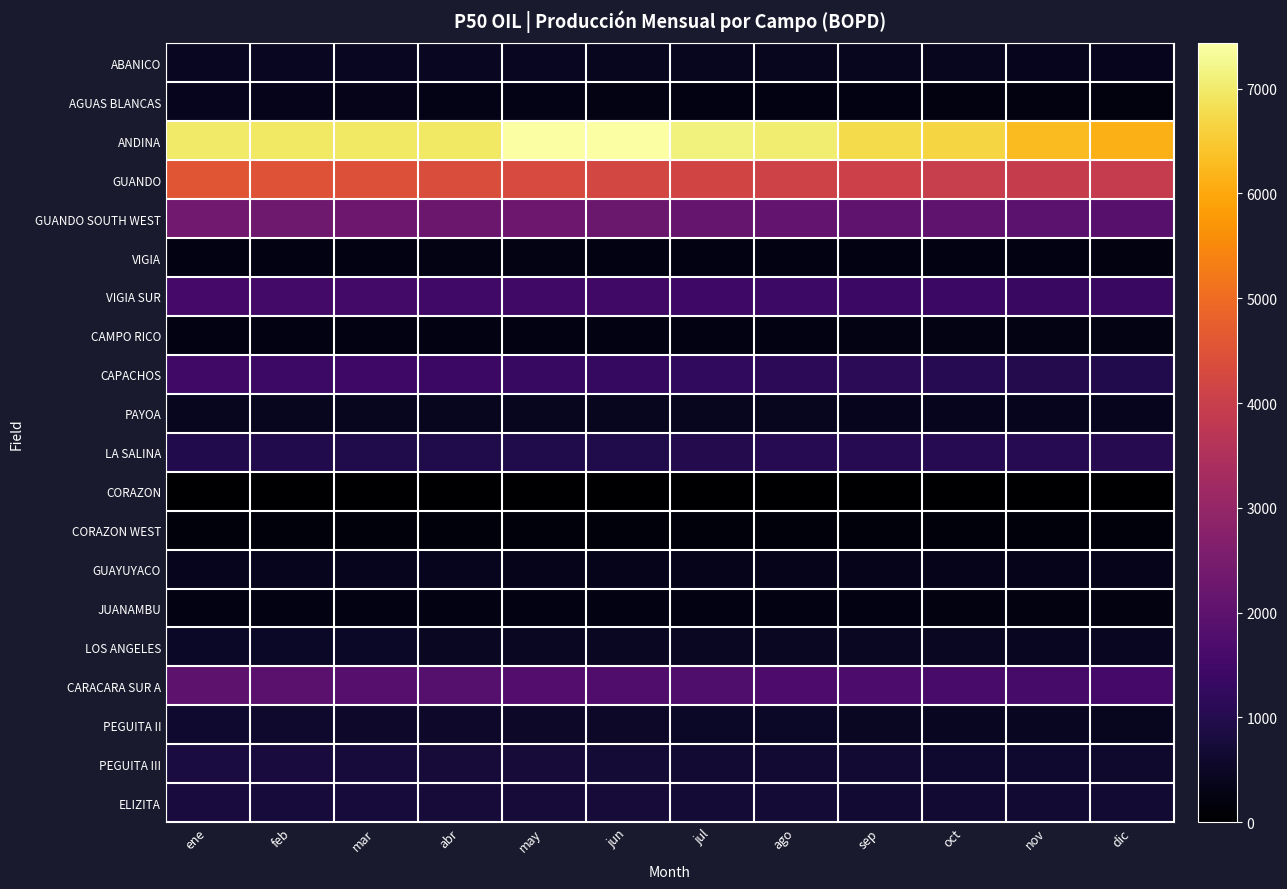

Reading left to right, list all the values displayed in this chart.

ABANICO: ene=462.1	feb=456.1	mar=450.2	abr=444.4	may=438.7	jun=433.0	jul=427.5	ago=422.0	sep=416.6	oct=411.2	nov=406.0	dic=400.8
AGUAS BLANCAS: ene=384.6	feb=358.1	mar=334.6	abr=314.0	may=295.3	jun=278.3	jul=261.1	ago=246.0	sep=233.2	oct=219.8	nov=206.5	dic=198.0
ANDINA: ene=6979.1	feb=6966.9	mar=6955.1	abr=6943.8	may=7432.9	jun=7422.5	jul=7116.8	ago=7030.5	sep=6762.5	oct=6661.3	nov=6286.8	dic=6137.4
GUANDO: ene=4580.7	feb=4517.3	mar=4445.0	abr=4373.8	may=4304.1	jun=4235.4	jul=4168.2	ago=4102.0	sep=4036.9	oct=3973.0	nov=3938.6	dic=3904.6
GUANDO SOUTH WEST: ene=2330.0	feb=2298.5	mar=2265.7	abr=2261.0	may=2288.5	jun=2227.5	jul=2169.1	ago=2113.0	sep=2059.5	oct=2003.8	nov=1949.4	dic=1895.0
VIGIA: ene=245.8	feb=241.6	mar=237.5	abr=268.7	may=263.7	jun=258.8	jul=254.0	ago=249.3	sep=244.7	oct=240.1	nov=235.7	dic=231.3
VIGIA SUR: ene=1560.8	feb=1538.5	mar=1516.7	abr=1495.2	may=1474.1	jun=1453.3	jul=1432.8	ago=1412.8	sep=1393.0	oct=1373.6	nov=1354.5	dic=1335.7
CAMPO RICO: ene=258.5	feb=254.8	mar=251.1	abr=247.5	may=243.9	jun=240.4	jul=236.9	ago=233.5	sep=290.2	oct=285.8	nov=281.5	dic=277.2
CAPACHOS: ene=1465.5	feb=1401.9	mar=1441.0	abr=1378.4	may=1318.5	jun=1261.2	jul=1206.5	ago=1155.9	sep=1105.6	oct=1057.6	nov=1011.7	dic=967.7
PAYOA: ene=427.2	feb=424.4	mar=421.8	abr=418.9	may=416.2	jun=413.4	jul=410.7	ago=408.0	sep=405.2	oct=402.6	nov=400.0	dic=397.4
LA SALINA: ene=969.2	feb=959.6	mar=951.1	abr=940.9	may=932.1	jun=935.6	jul=996.8	ago=1054.1	sep=1069.3	oct=1057.8	nov=1046.3	dic=1036.2
CORAZON: ene=19.8	feb=19.6	mar=19.5	abr=19.3	may=19.1	jun=18.9	jul=18.8	ago=18.6	sep=18.4	oct=18.2	nov=18.1	dic=17.9
CORAZON WEST: ene=164.1	feb=162.8	mar=161.4	abr=160.0	may=158.7	jun=157.3	jul=156.0	ago=154.6	sep=153.3	oct=152.0	nov=150.7	dic=149.4
GUAYUYACO: ene=397.0	feb=392.0	mar=388.0	abr=380.0	may=377.0	jun=377.0	jul=368.0	ago=365.0	sep=365.0	oct=357.0	nov=354.0	dic=349.0
JUANAMBU: ene=260.0	feb=258.0	mar=253.0	abr=250.0	may=245.0	jun=242.0	jul=238.0	ago=236.0	sep=234.0	oct=229.0	nov=228.0	dic=223.0
LOS ANGELES: ene=506.0	feb=501.0	mar=497.0	abr=493.0	may=488.0	jun=484.0	jul=480.0	ago=476.0	sep=471.0	oct=467.0	nov=463.0	dic=459.0
CARACARA SUR A: ene=1985.3	feb=1939.5	mar=1876.7	abr=1852.6	may=1805.1	jun=1770.3	jul=1725.6	ago=1692.8	sep=1655.7	oct=1614.9	nov=1584.7	dic=1546.3
PEGUITA II: ene=627.7	feb=606.3	mar=572.8	abr=566.7	may=543.7	jun=529.6	jul=508.4	ago=495.3	sep=479.0	oct=460.2	nov=448.4	dic=430.9
PEGUITA III: ene=821.3	feb=797.2	mar=774.1	abr=751.9	may=730.5	jun=710.0	jul=690.3	ago=671.3	sep=653.0	oct=635.4	nov=618.5	dic=602.1
ELIZITA: ene=796.9	feb=782.5	mar=768.5	abr=754.8	may=741.4	jun=728.4	jul=715.7	ago=703.2	sep=691.1	oct=679.2	nov=667.6	dic=656.2